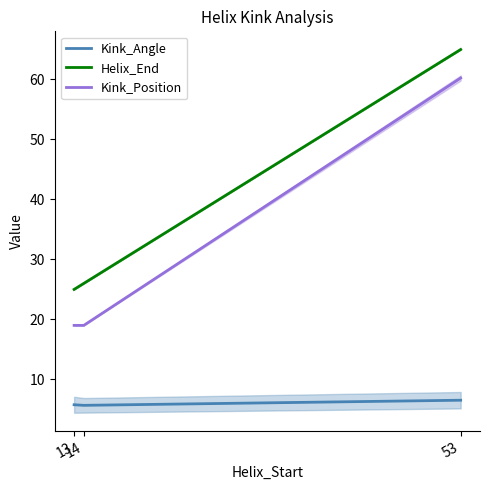

What is the spread (max minus min) of values at 14?

20.3